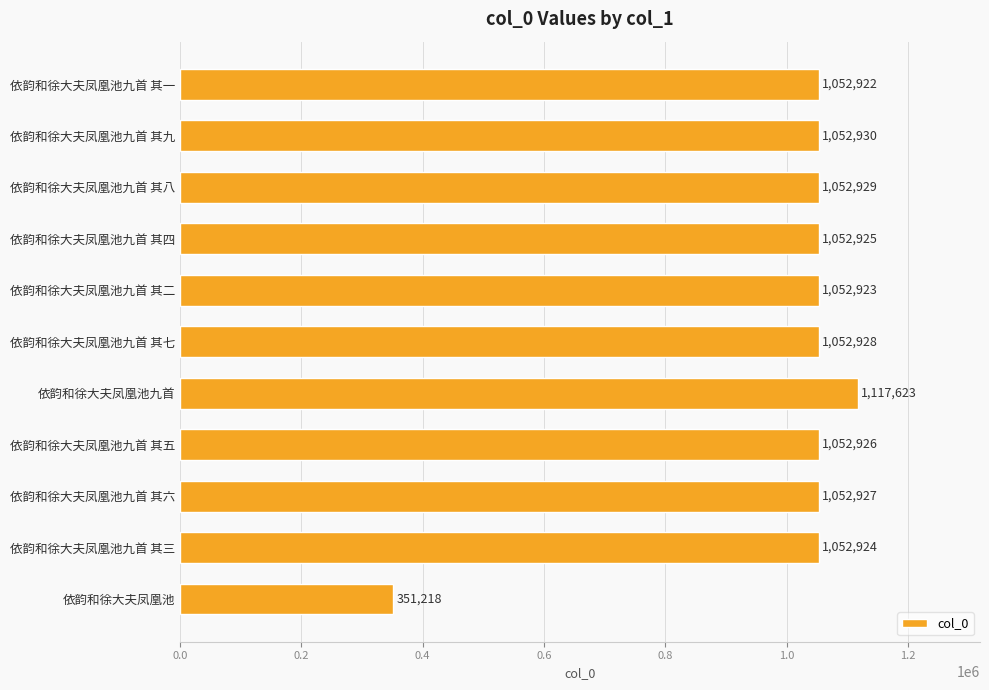

What is the change in value from 依韵和徐大夫凤凰池九首 其三 to 依韵和徐大夫凤凰池九首 其七?

+4